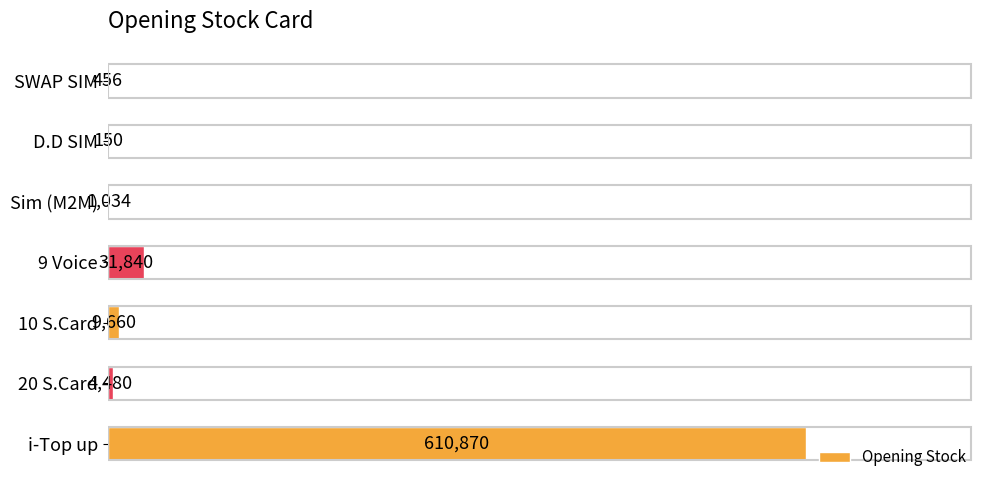

The chart shows a value of 31840 at 9 Voice. True or false?

True